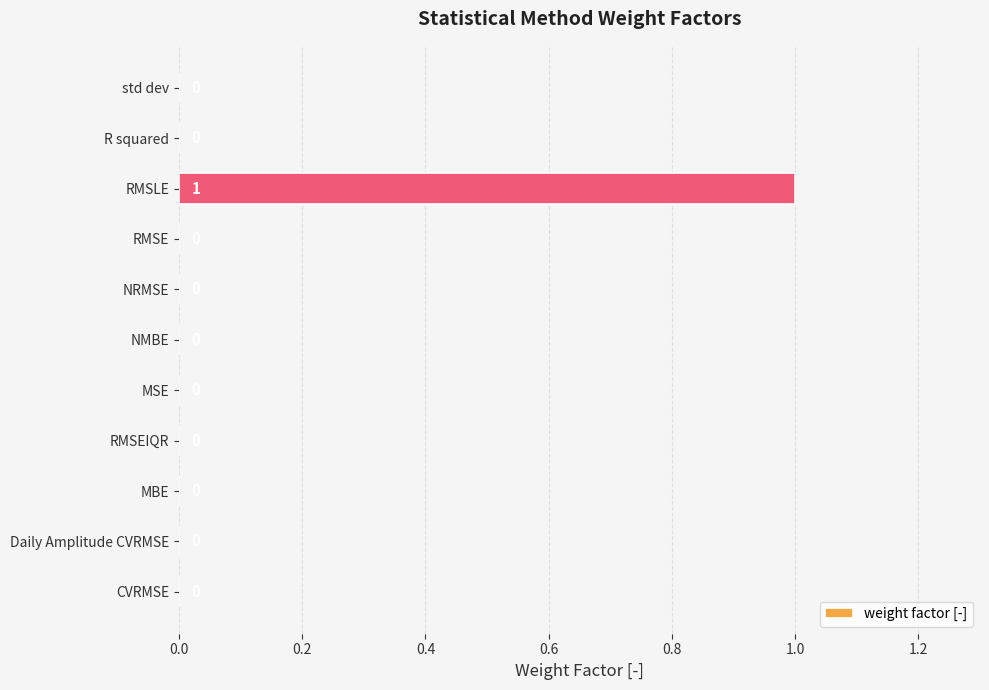

Is it true that the value at RMSEIQR is -1?

False